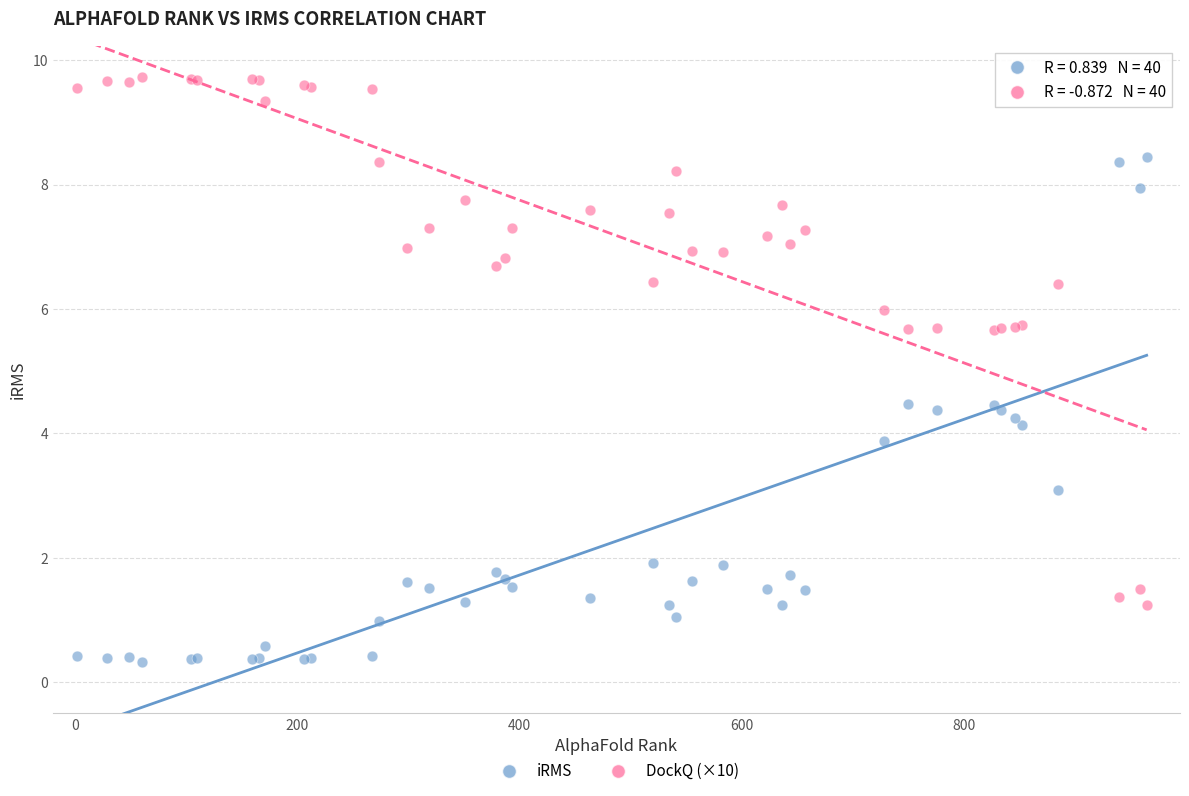

Which series contains the highest Y value?

DockQ (×10)